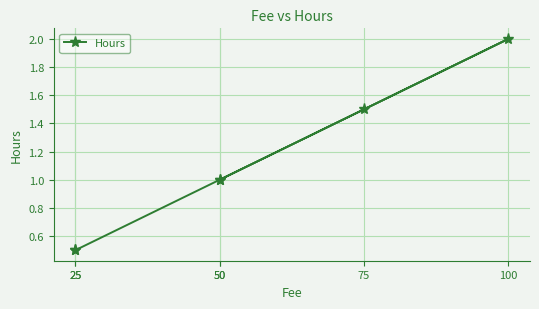

True or false: the data shows 1.5 at 75.

True